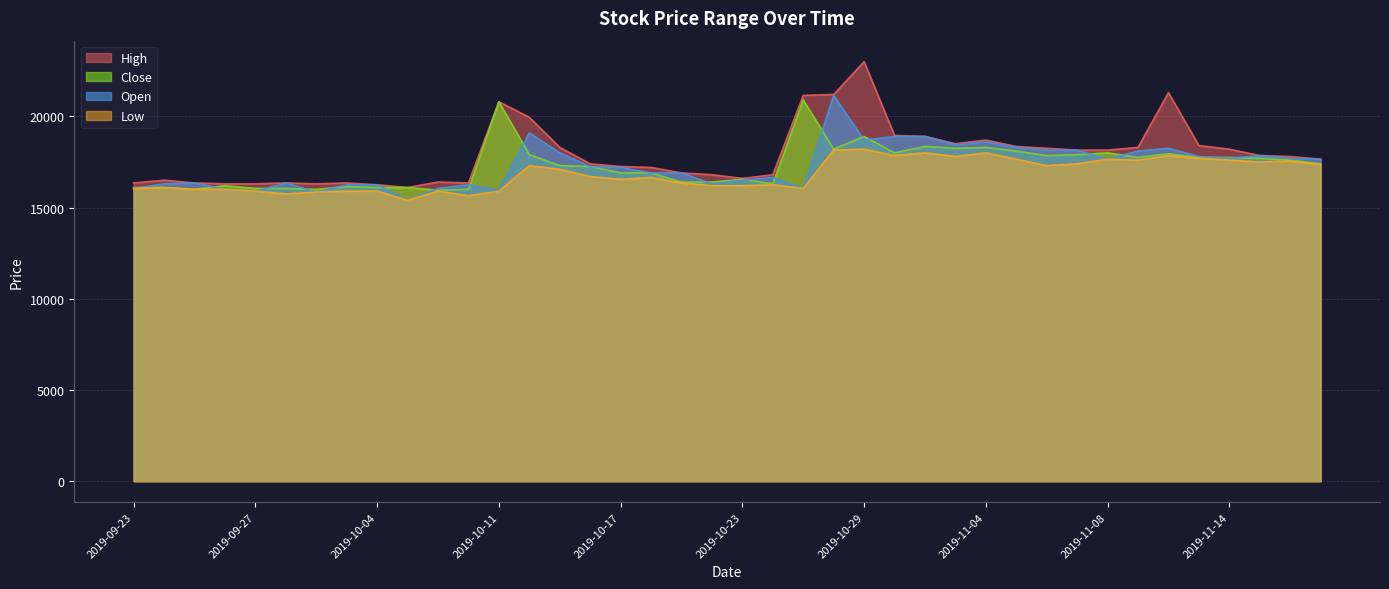

At which label does High first exceed 17800?

2019-10-11